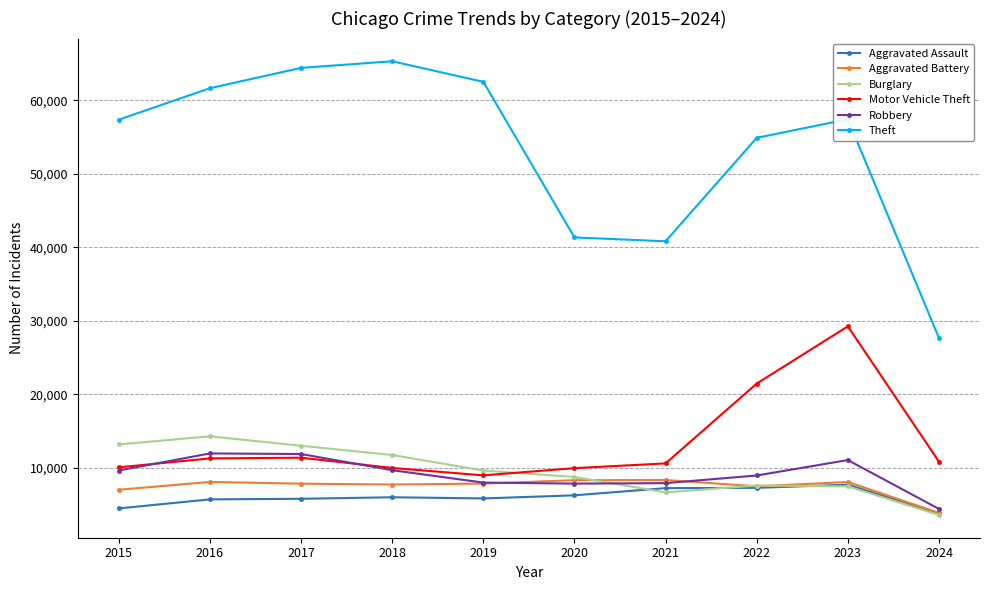

At how many categories does at least one series exceed 22148?

10